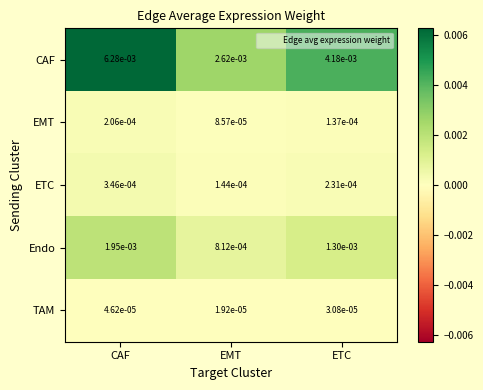

Where is Endo nearest to the value 0?

EMT